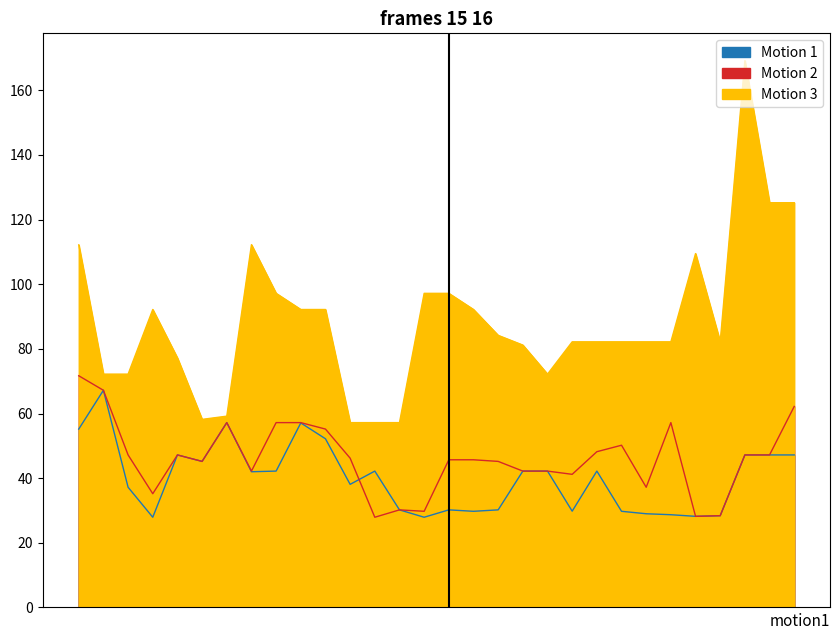

What are all the series names shown in the legend?

Motion 1 (col_1), Motion 2 (col_5), Motion 3 (col_19)